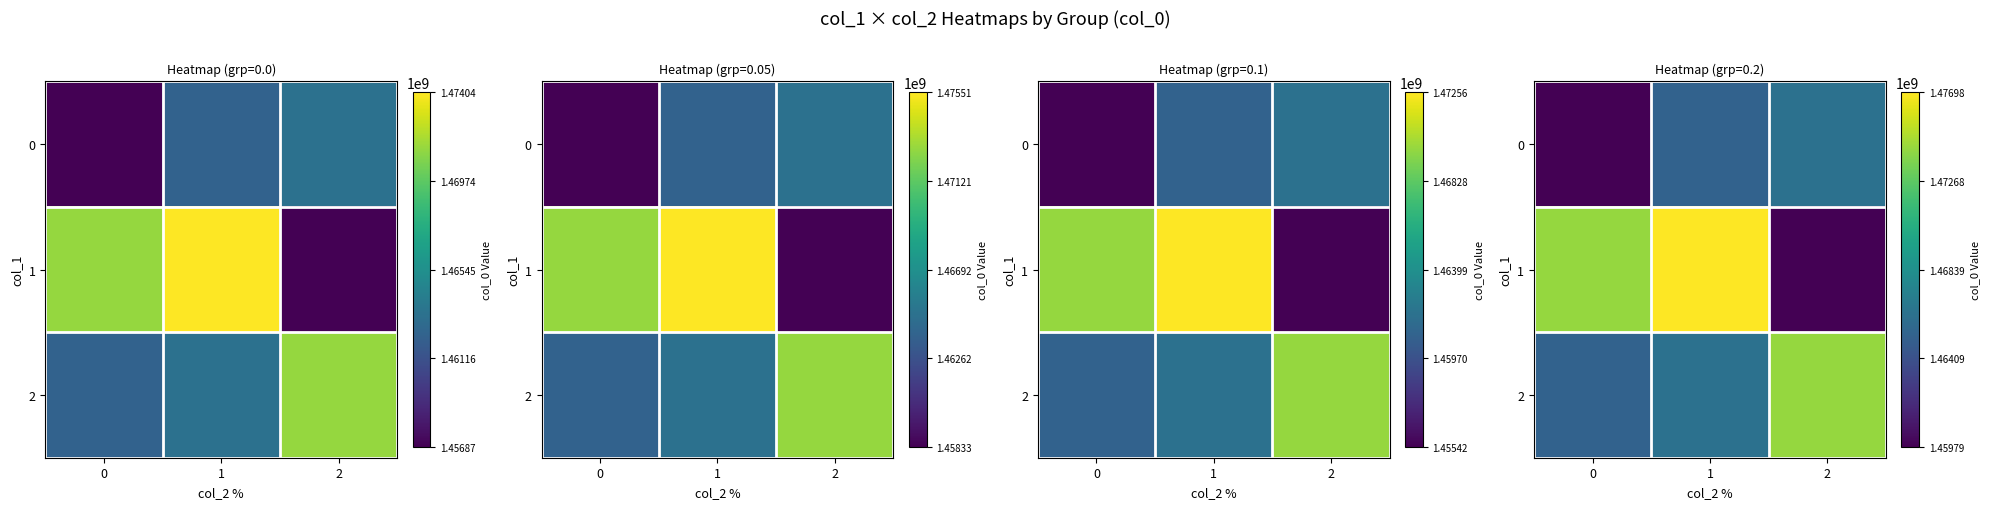

Rank the categories by row_2 value from lowest to highest.

0, 1, 2